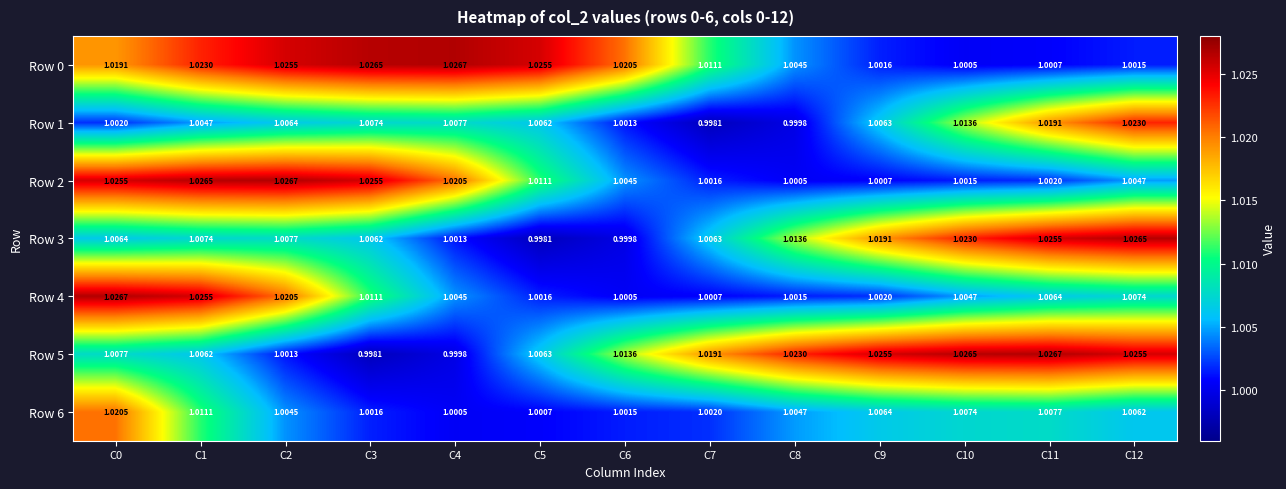

Is the value of Row 2 at C5 greater than the value of Row 5 at C8?

No